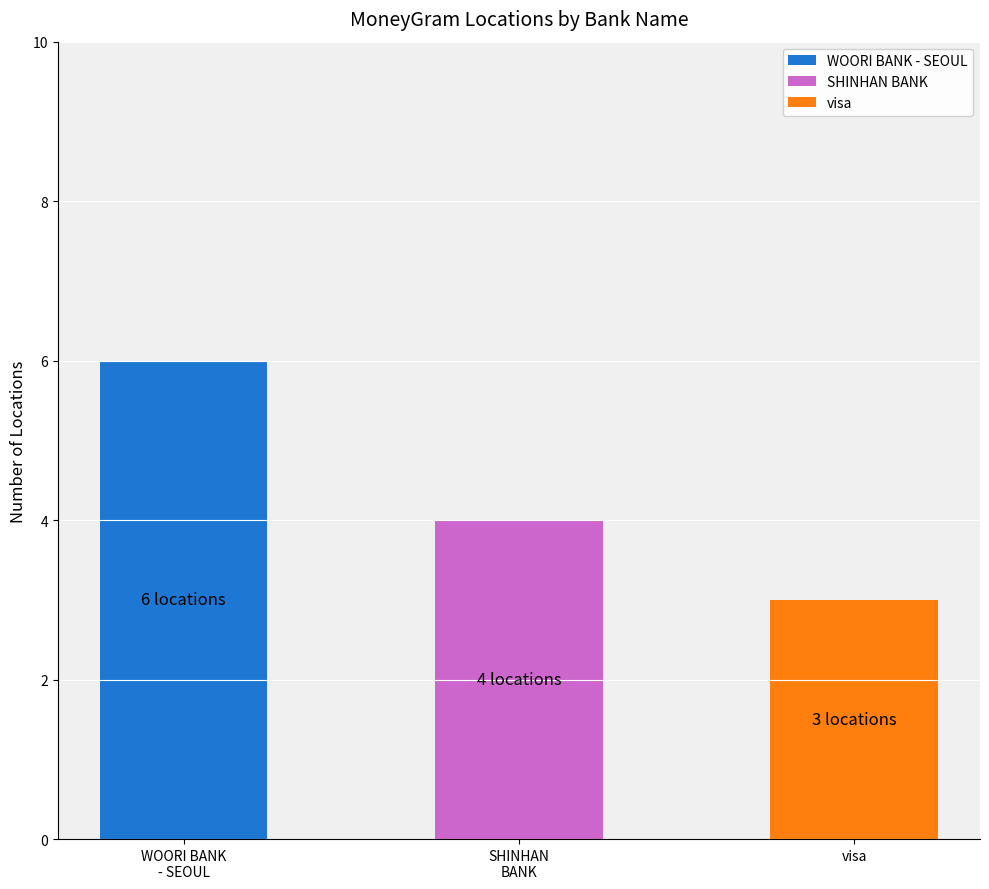

What is the smallest value displayed?

3